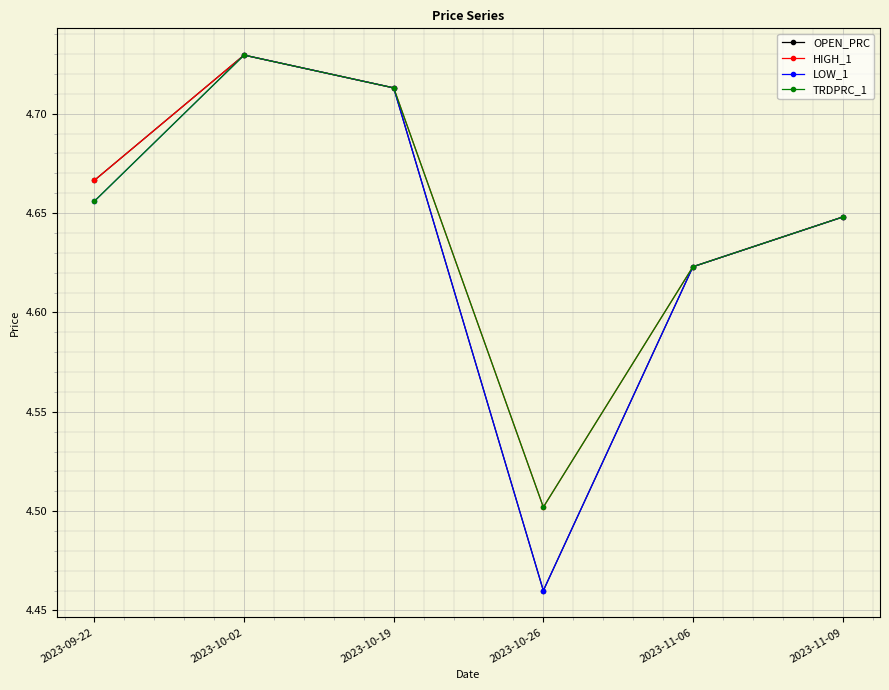

Which category has the lowest value in the LOW_1 series?

2023-10-26